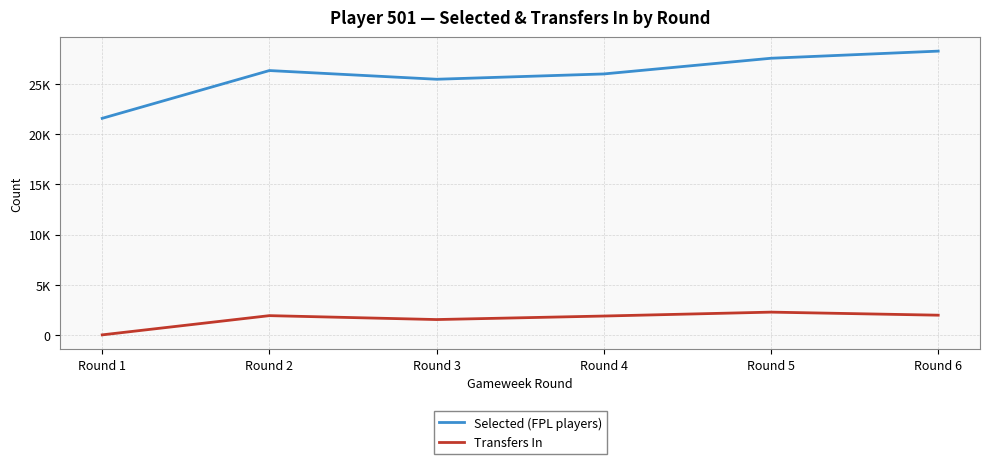

Is this an area chart (filled region under the line)?

No